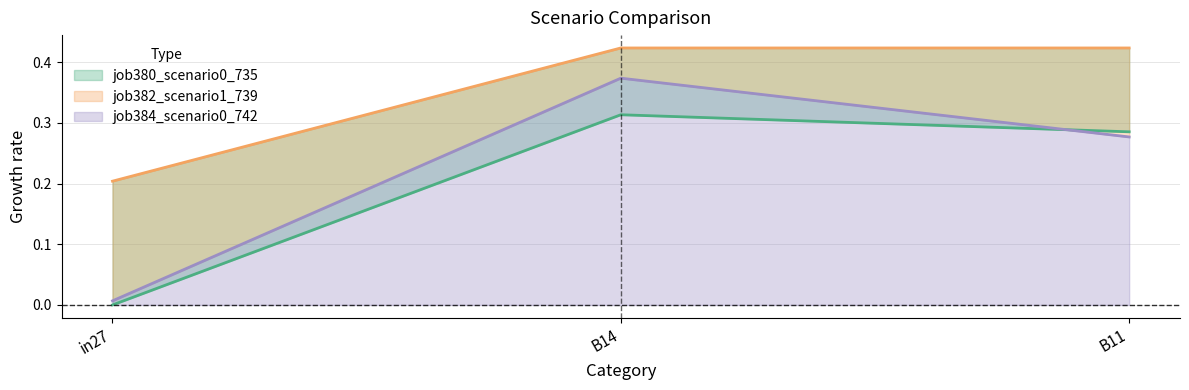

What is the sum of the job380_scenario0_735 values at B11 and B14?

0.6